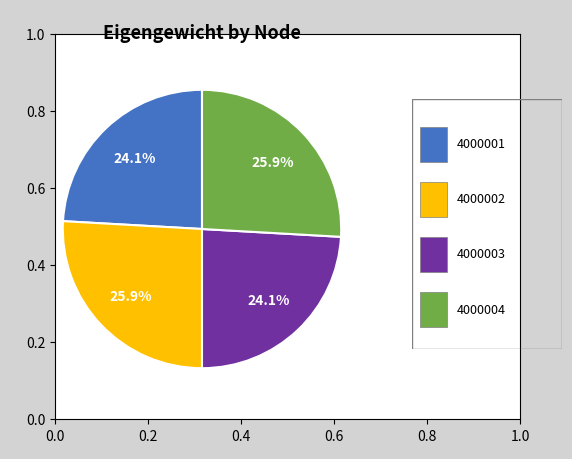

To the nearest percent, what is the average slice percentage?

25%